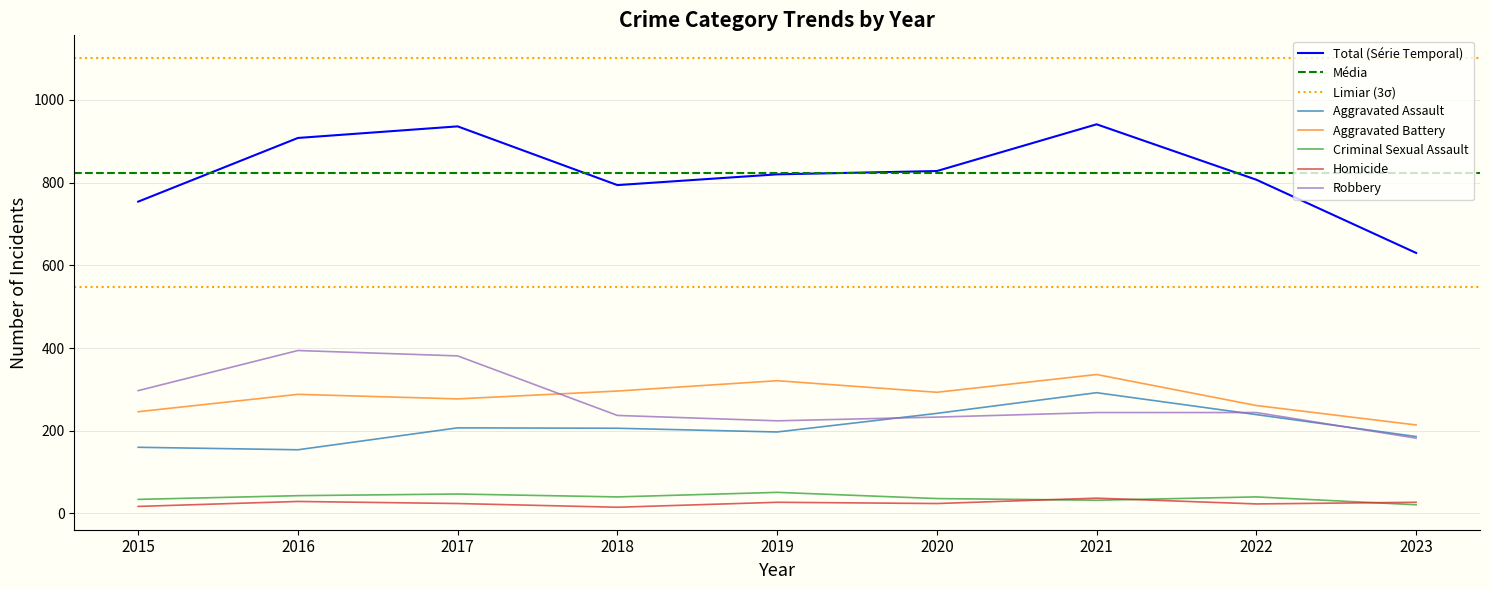

Between which two adjacent categories do Robbery and Aggravated Battery first intersect?

2017 and 2018